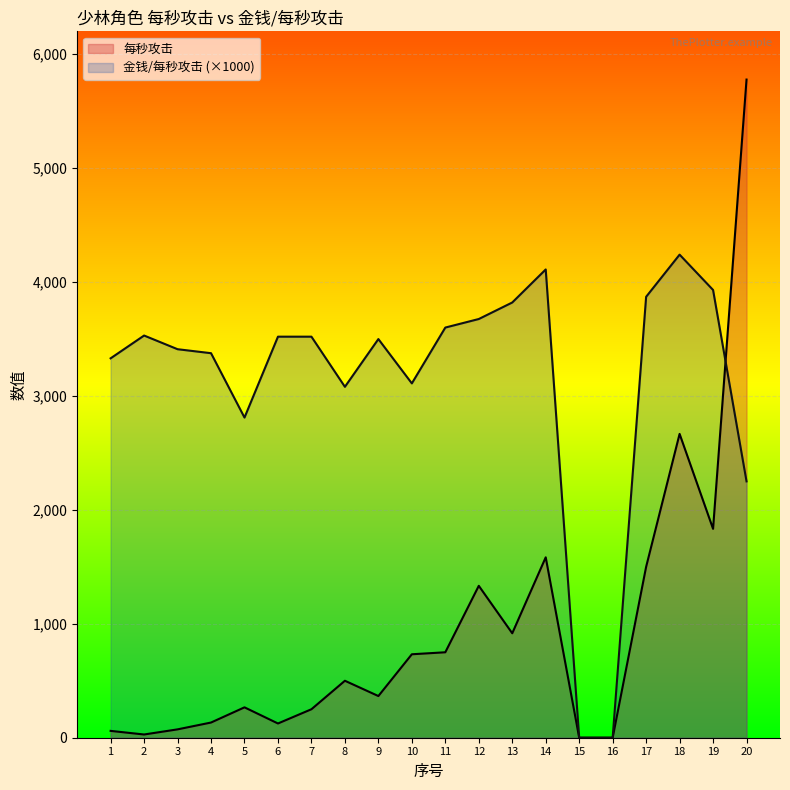

After their last crossing, which series has the higher values: 每秒攻击 or 金钱/每秒攻击?

每秒攻击